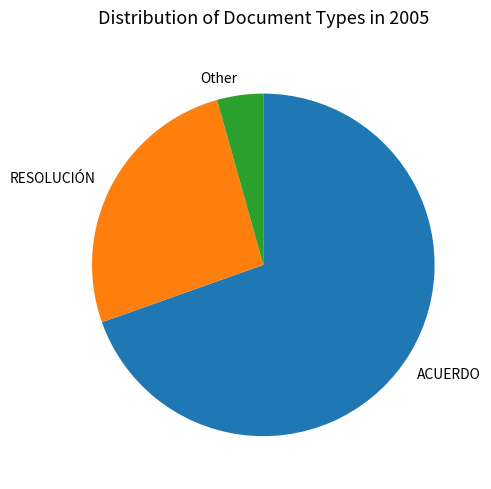

Rank the categories by value from lowest to highest.

Other, RESOLUCIÓN, ACUERDO